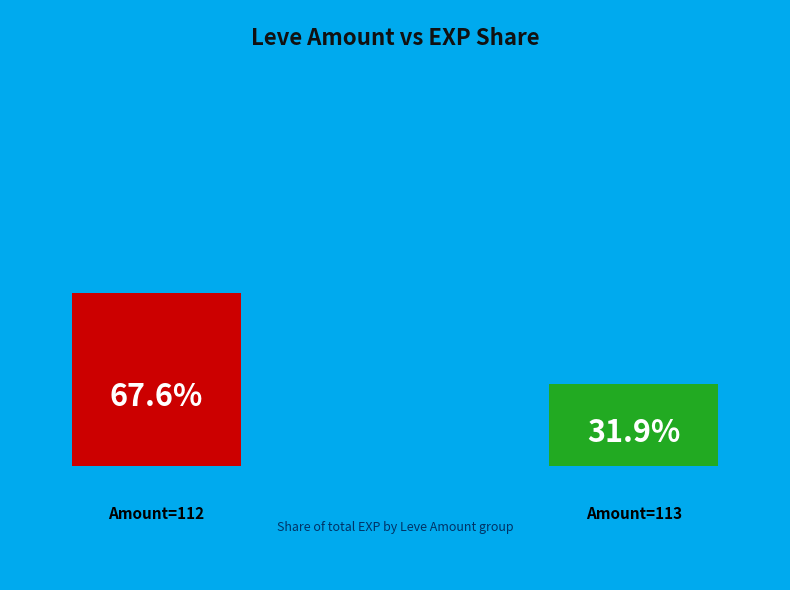

Between 140 and 112, which is larger?

112